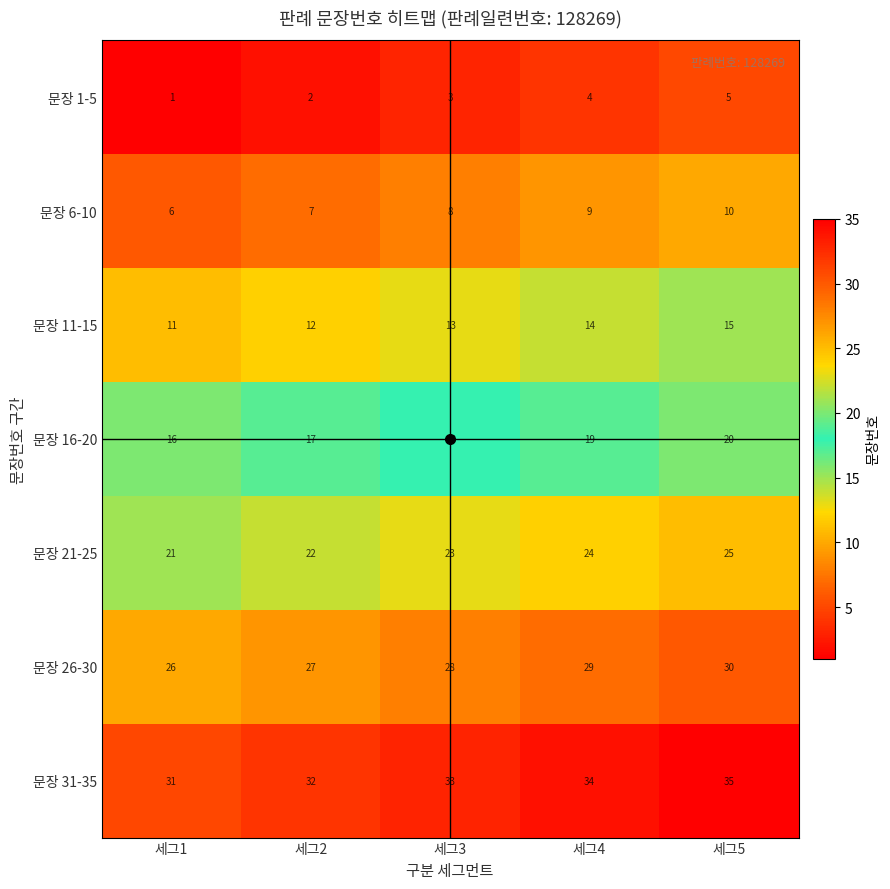

What value does the 문장 11-15 series have at 세그5?

15